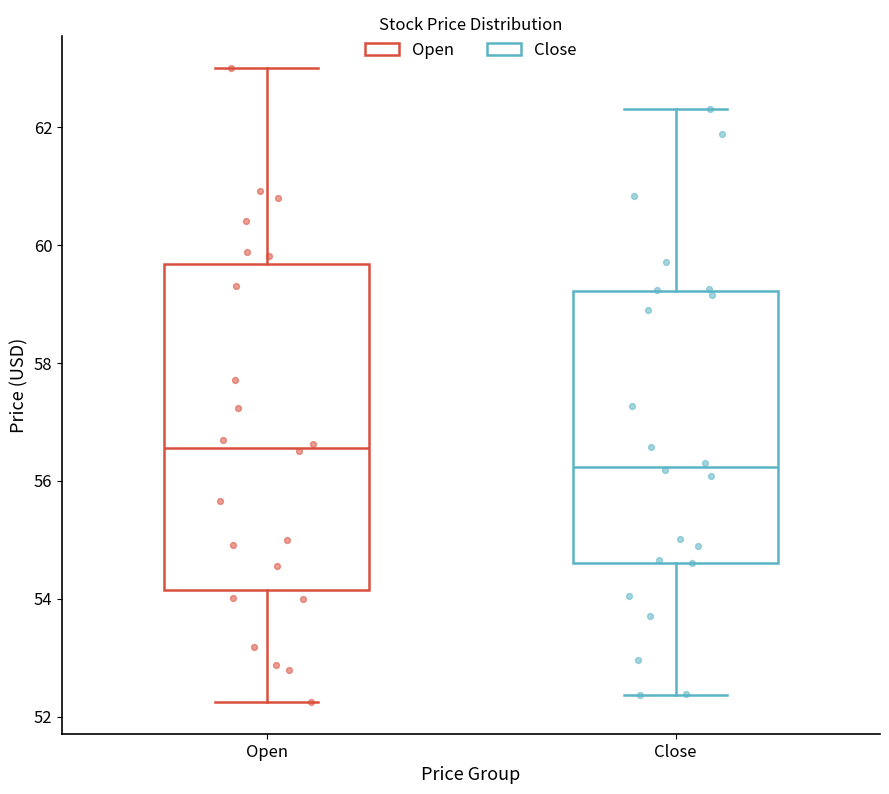

Reading left to right, read every box against the y-axis: the position of its median line, the range the box covers, and the ends of its whiskers. The values are not printed on the chart, so give them approximately, as read against the axis.

Open: median 56.6, box 54.2 to 59.6, whiskers 52.2 to 63.0
Close: median 56.2, box 54.6 to 59.2, whiskers 52.4 to 62.4